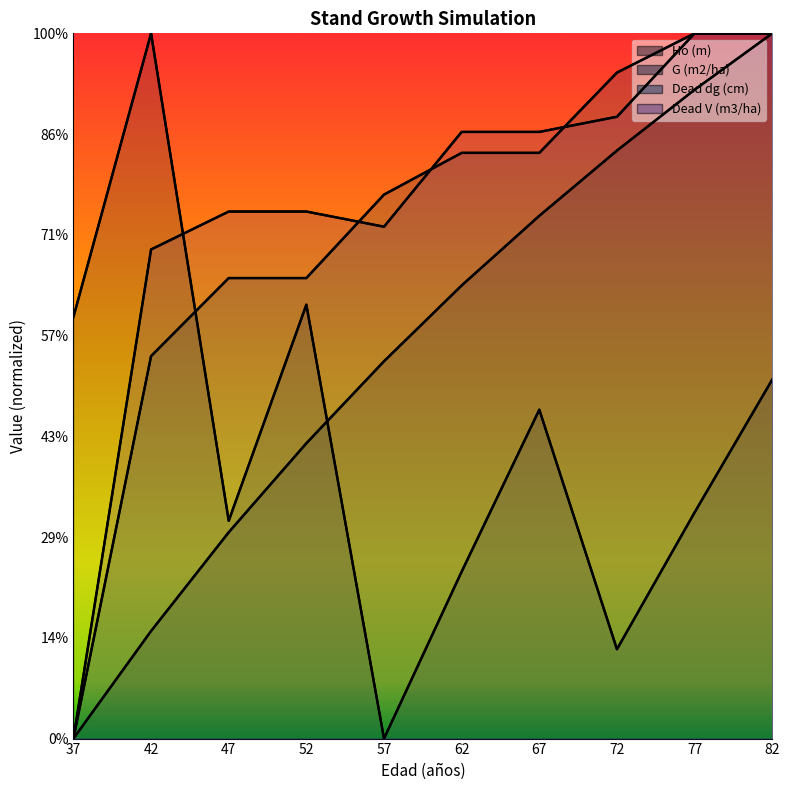

List the labels in order of Dead dg (cm) value, largest first.

77, 82, 72, 62, 67, 57, 47, 52, 42, 37